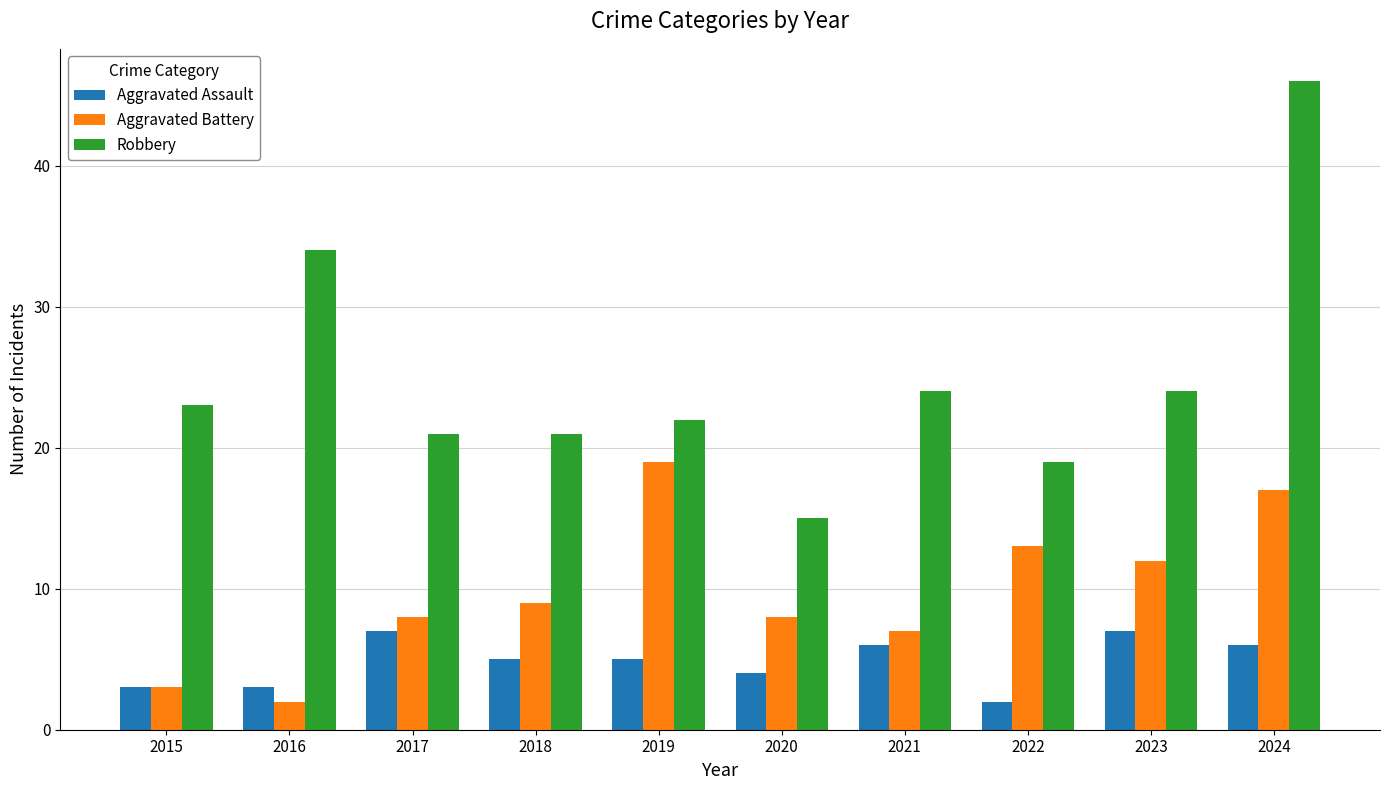

What is the difference between the maximum and minimum values in the Aggravated Assault series?

5